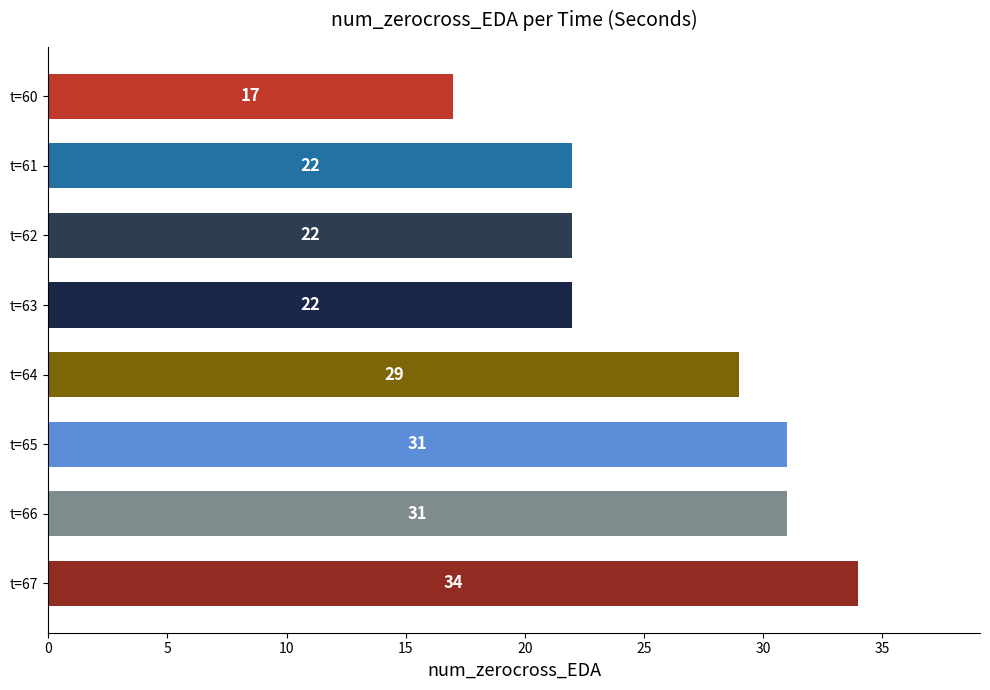

The chart shows a value of 6 at t=64. True or false?

False